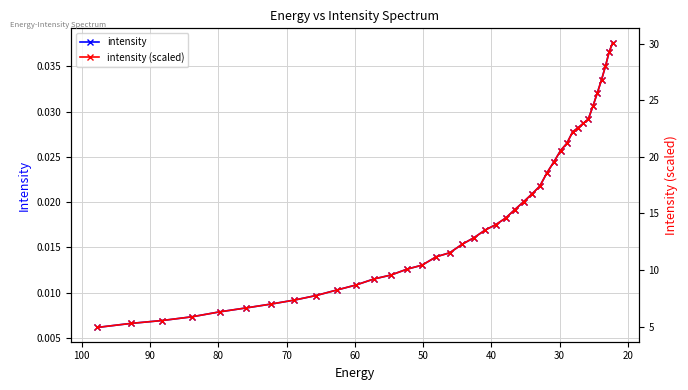

Reading right to left, what are all the values shown in this chart?

intensity: 0.0	0.0	0.0	0.0	0.0	0.0	0.0	0.0	0.0	0.0	0.0	0.0	0.0	0.0	0.0	0.0	0.0	0.0	0.0	0.0	0.0	0.0	0.0	0.0	0.0	0.0	0.0	0.0	0.0	0.0	0.0	0.0	0.0	0.0	0.0	0.0	0.0	0.0	0.0	0.0
intensity (scaled): 30.1	29.3	28.0	26.8	25.7	24.5	23.3	23.0	22.6	22.2	21.2	20.6	19.6	18.6	17.4	16.7	16.0	15.4	14.6	14.0	13.5	12.9	12.3	11.5	11.2	10.4	10.1	9.6	9.2	8.7	8.2	7.7	7.3	7.0	6.6	6.3	5.9	5.5	5.3	4.9